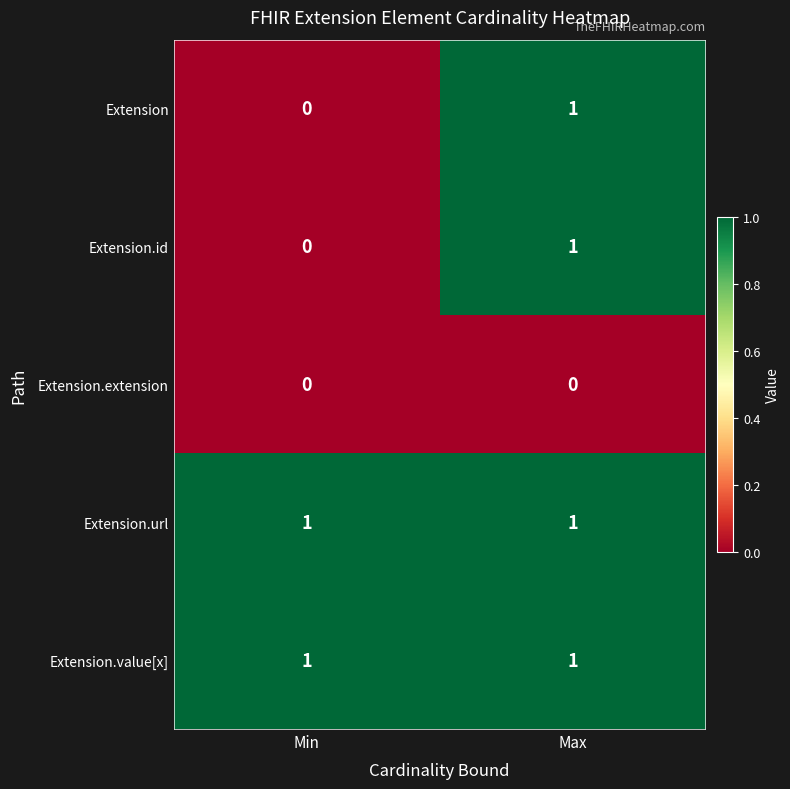

Reading right to left, what are all the values shown in this chart?

Extension: Max=1	Min=0
Extension.id: Max=1	Min=0
Extension.extension: Max=0	Min=0
Extension.url: Max=1	Min=1
Extension.value[x]: Max=1	Min=1